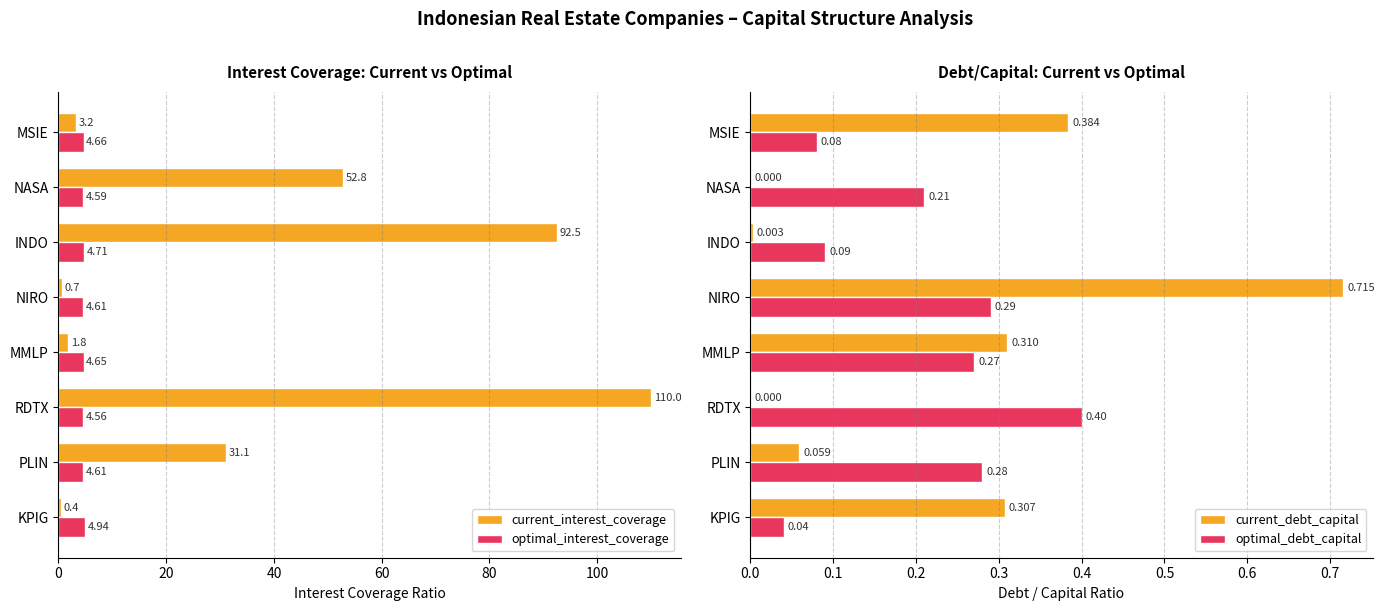

What is the sum of the optimal_interest_coverage values at NASA and MSIE?

9.3